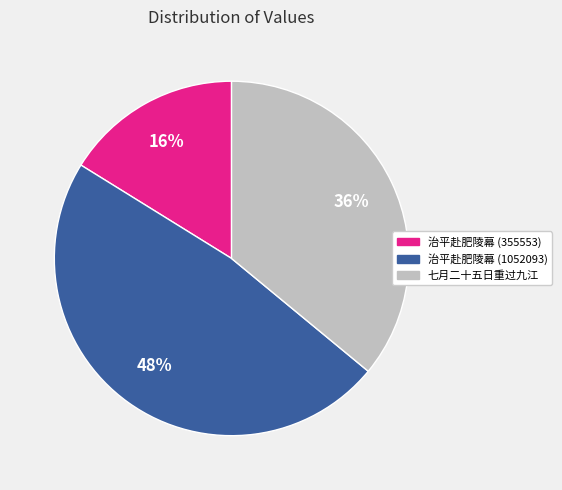

Is there a majority slice in this chart?

No